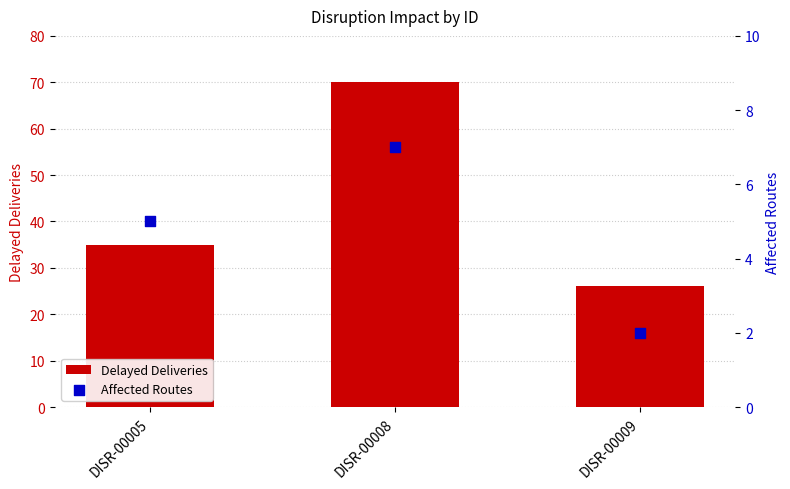

At how many categories does at least one series exceed 42?

1